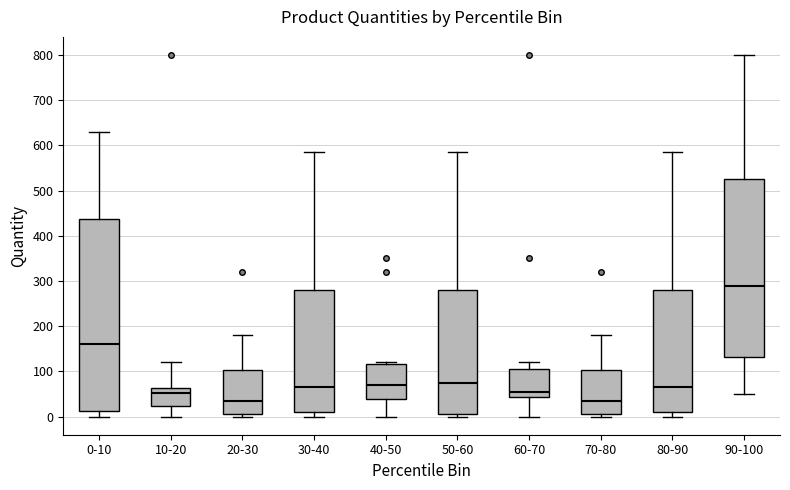

Reading left to right, read every box against the y-axis: the position of its median line, the range the box covers, and the ends of its whiskers. The values are not printed on the chart, so give them approximately, as read against the axis.

0-10: median 160, box 10 to 440, whiskers 0 to 630
10-20: median 50, box 20 to 60, whiskers 0 to 120
20-30: median 40, box 10 to 100, whiskers 0 to 180
30-40: median 70, box 10 to 280, whiskers 0 to 590
40-50: median 70, box 40 to 120, whiskers 0 to 120
50-60: median 80, box 10 to 280, whiskers 0 to 590
60-70: median 60, box 40 to 110, whiskers 0 to 120
70-80: median 40, box 10 to 100, whiskers 0 to 180
80-90: median 70, box 10 to 280, whiskers 0 to 590
90-100: median 290, box 130 to 530, whiskers 50 to 800